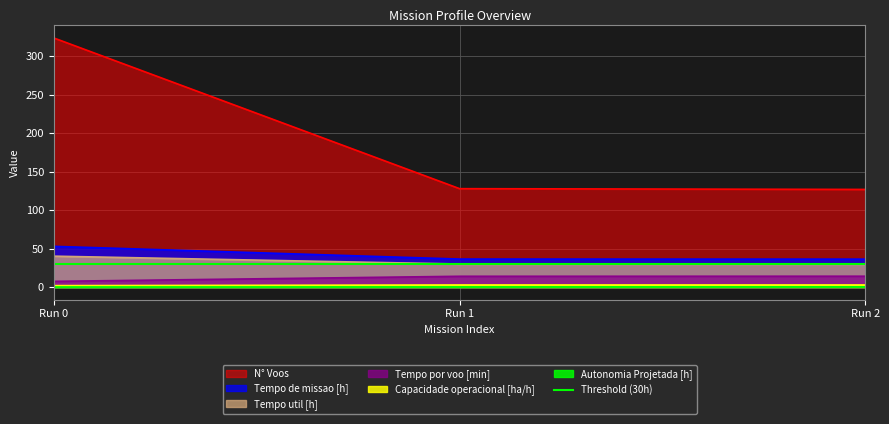

What value does the Tempo por voo [min] series have at Run 0?

7.5